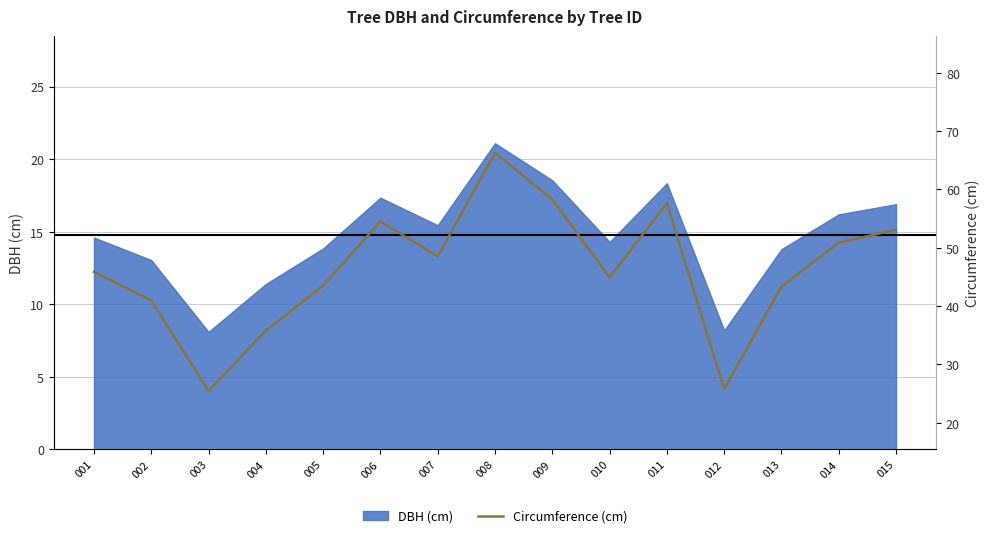

At which category does the chart reach its peak across all series?

008